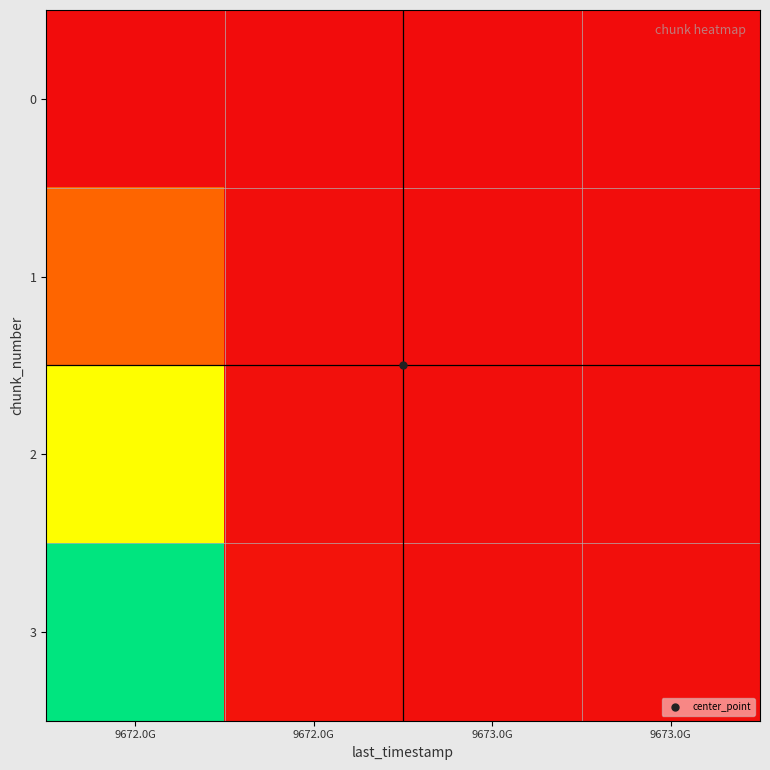

Rank the series by their maximum value, from highest to lowest.

3, 2, 1, 0